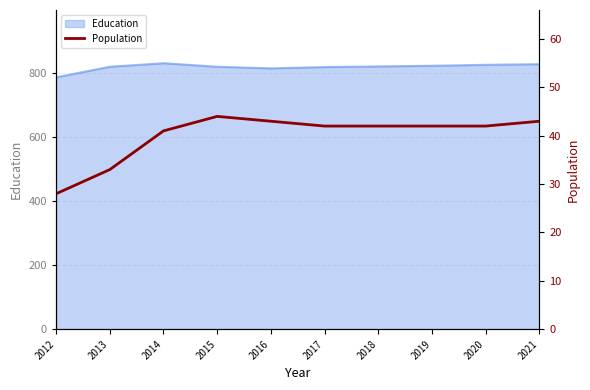

Which category has the lowest value across all series?

2012